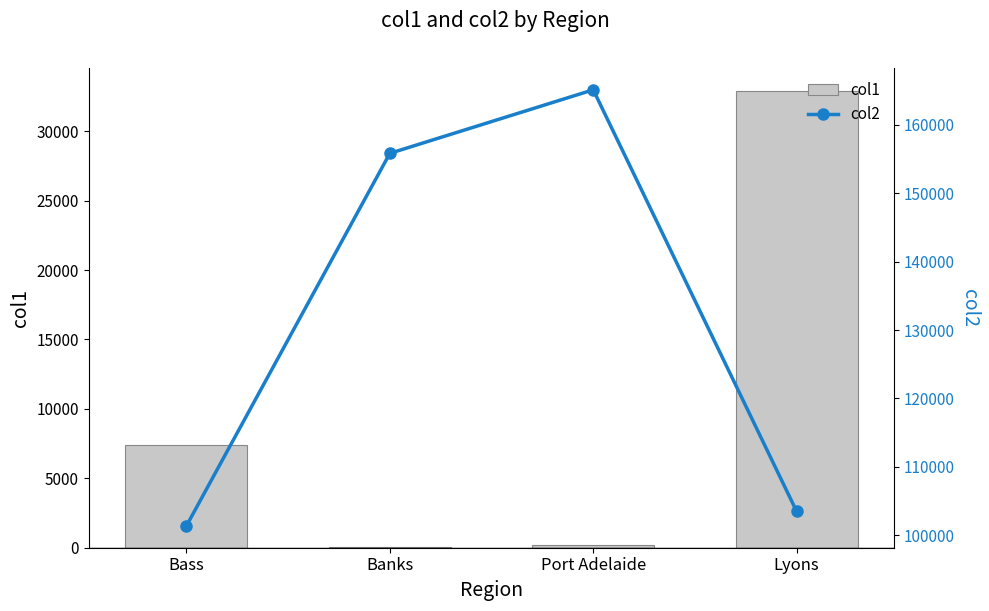

At which label is col2 closest to 133238?

Banks